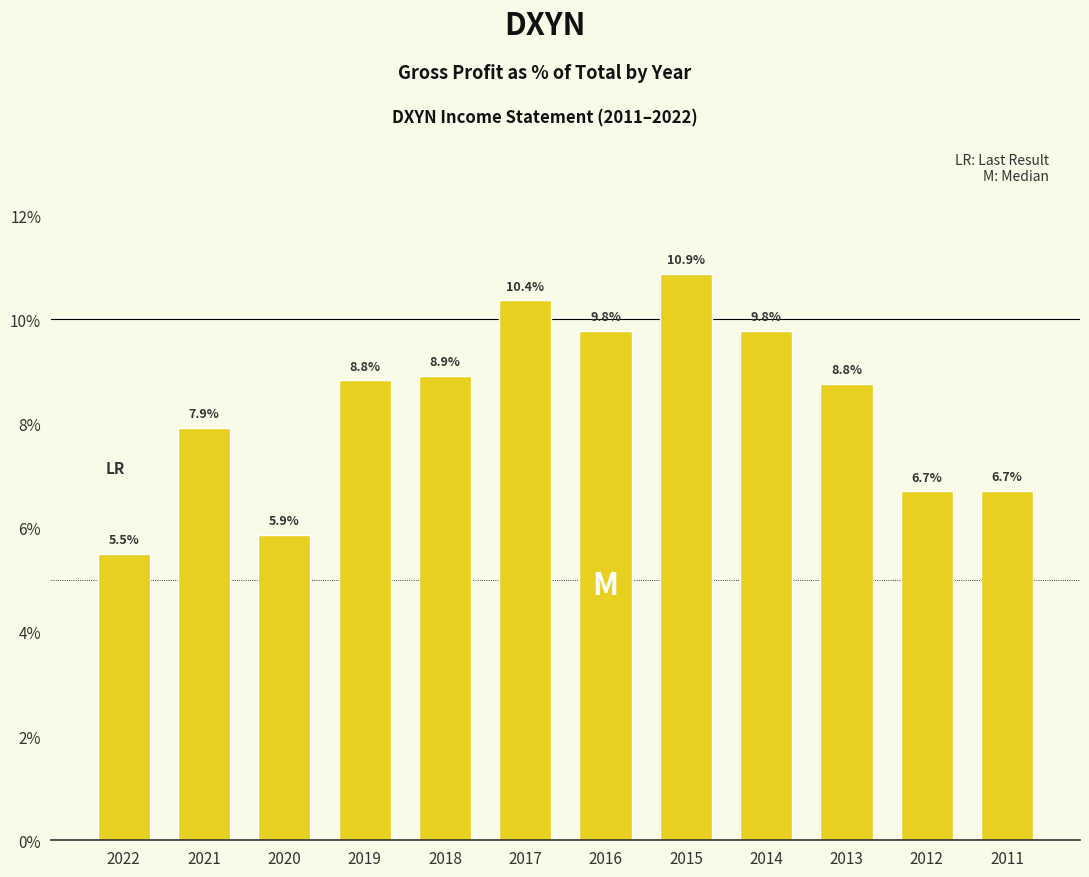

Reading left to right, extract all data points from this chart.

5.5	7.9	5.9	8.8	8.9	10.4	9.8	10.9	9.8	8.8	6.7	6.7